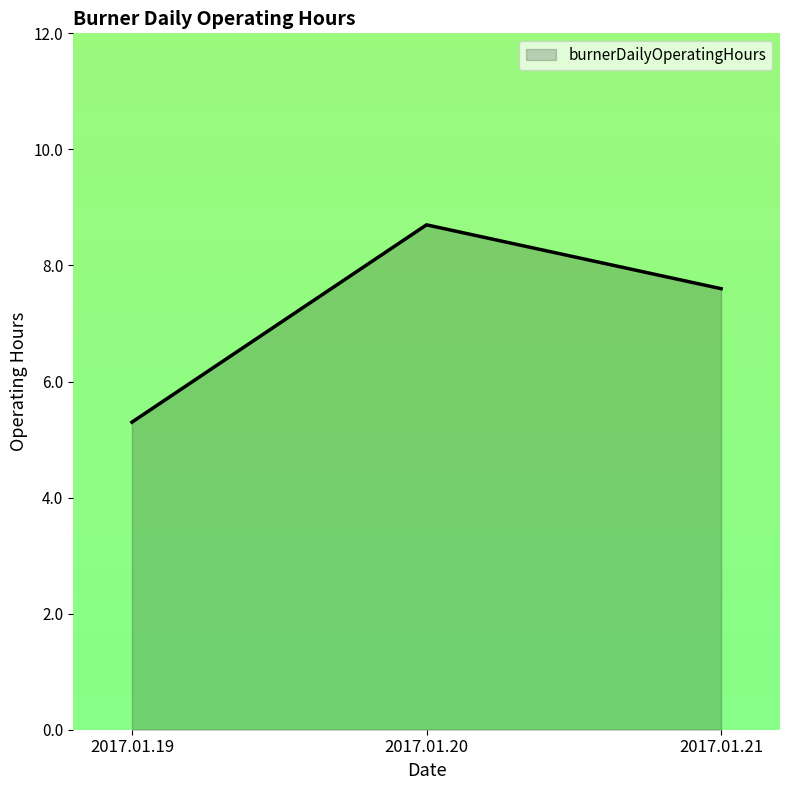

Which category has the lowest value across all series?

2017.01.19